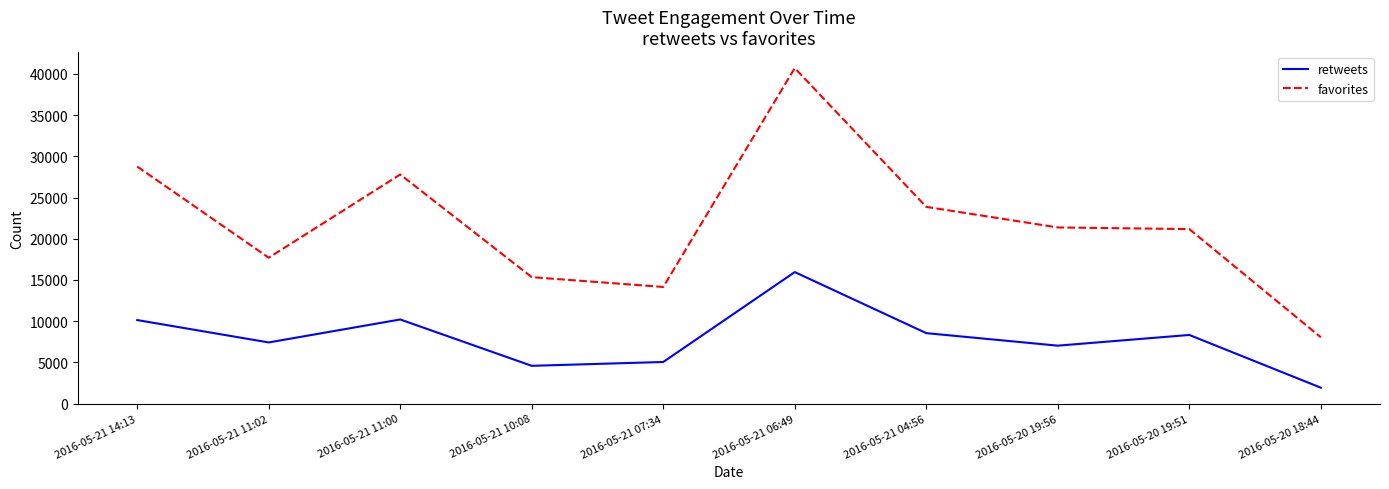

What is the difference between the maximum and minimum values in the favorites series?

32649